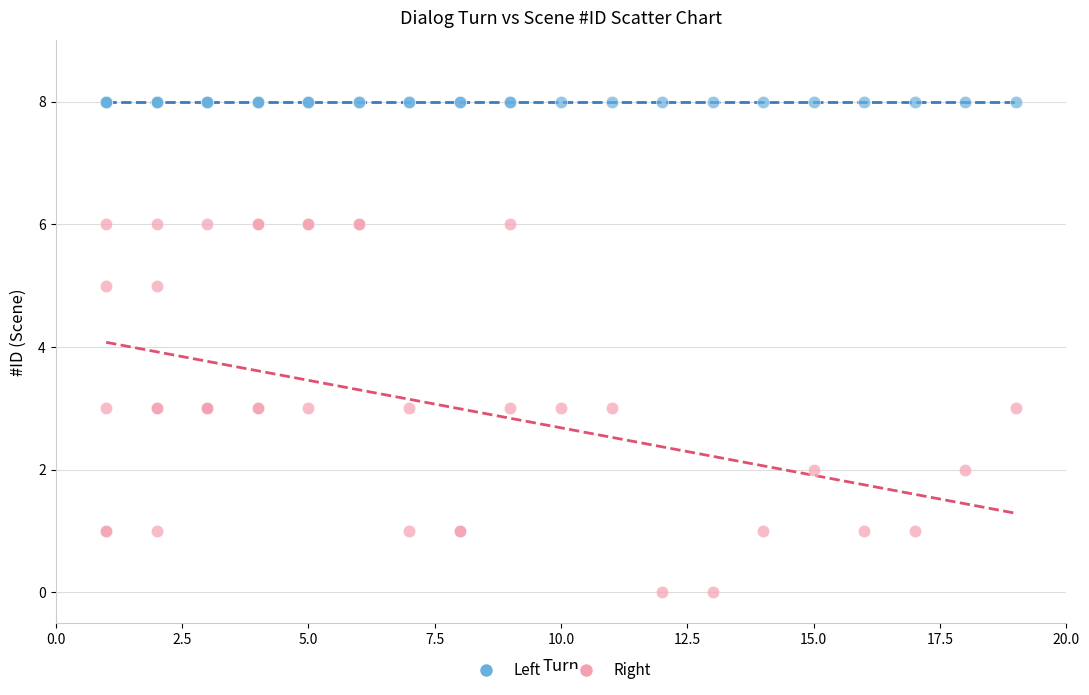

Which series contains the lowest Y value?

Right